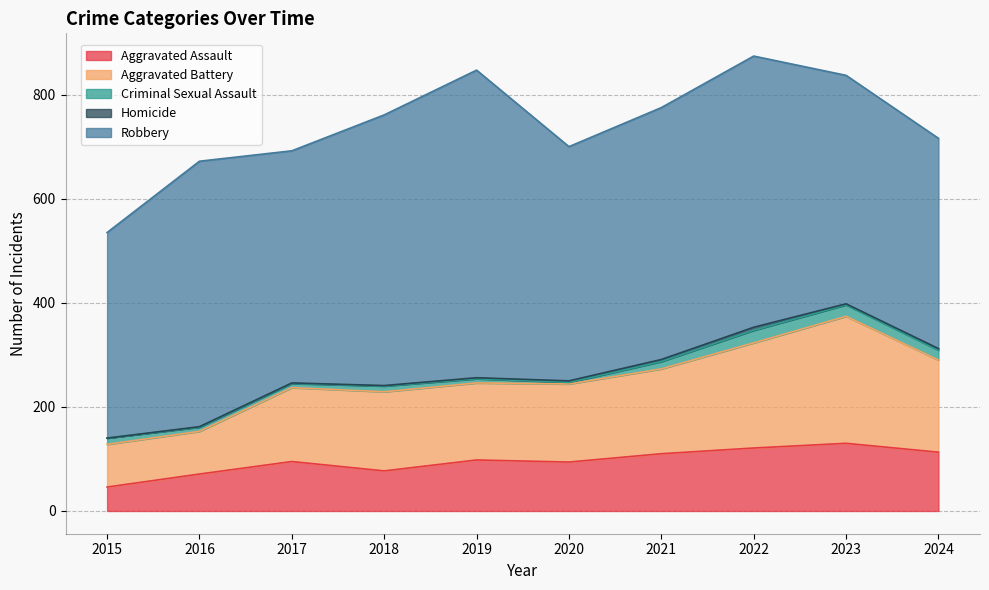

How many values in the Homicide series exceed 2?

4